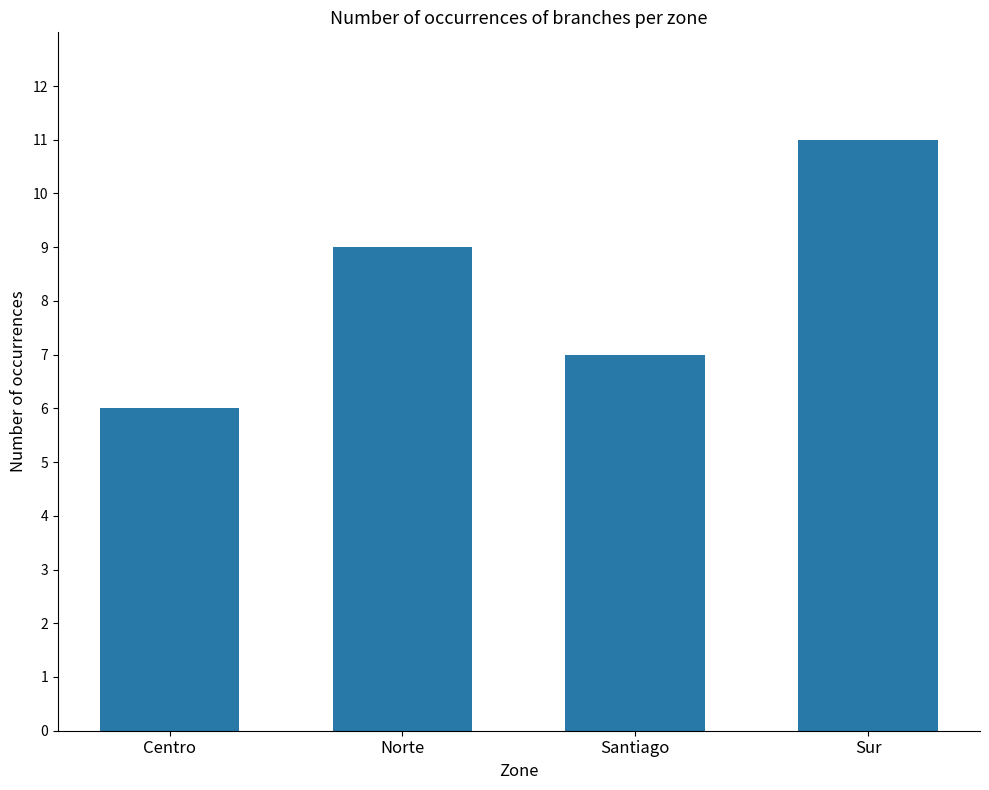

Is it true that the value at Norte is 12?

False